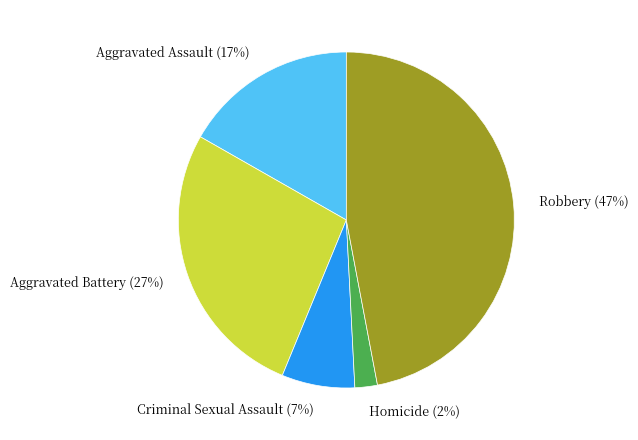

How many segments does this pie chart have?

5